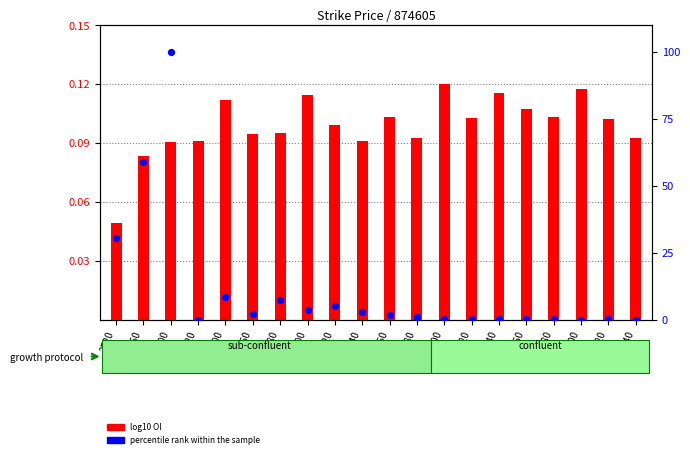

Is the value of percentile rank within the sample at 2960 greater than the value of log10 OI at 3100?

Yes